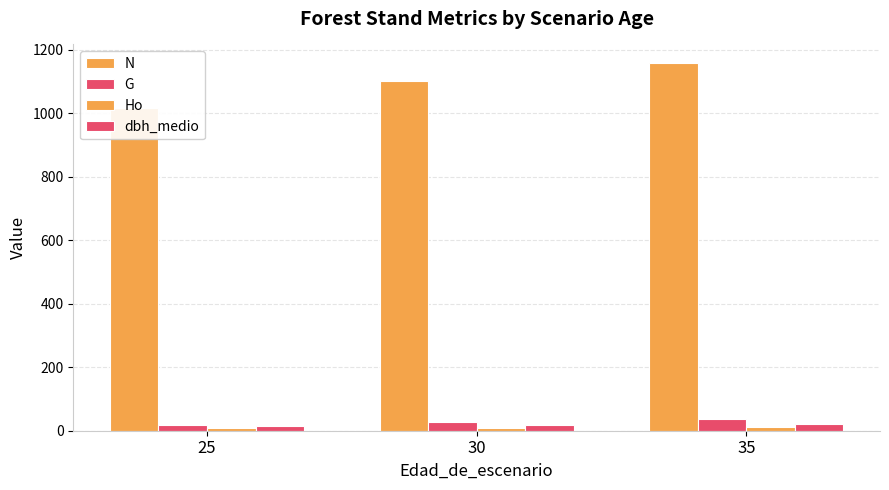

Does the chart contain any negative values?

No